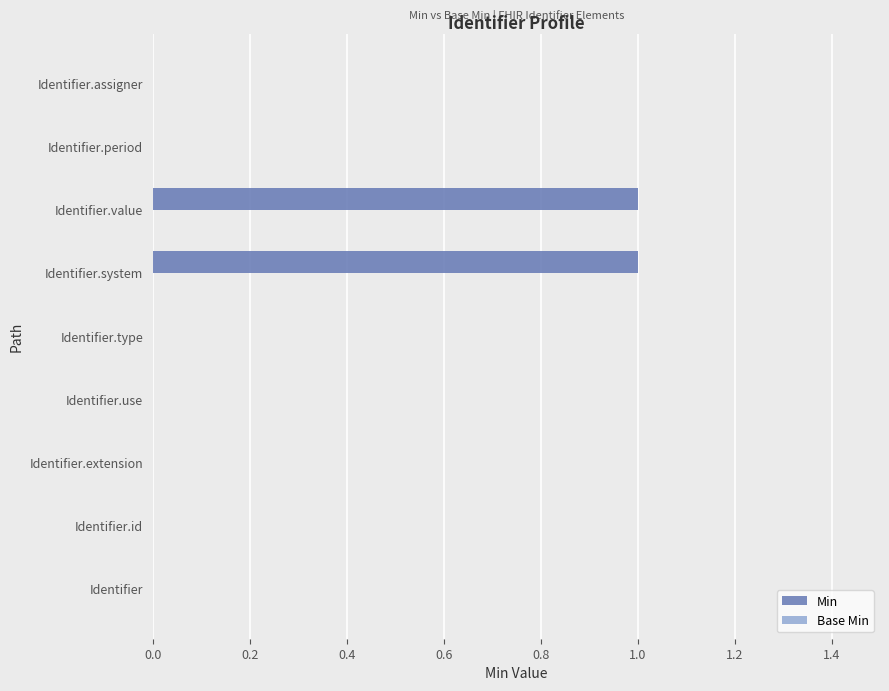

Between Identifier.system and Identifier.extension, which is larger?

Identifier.system